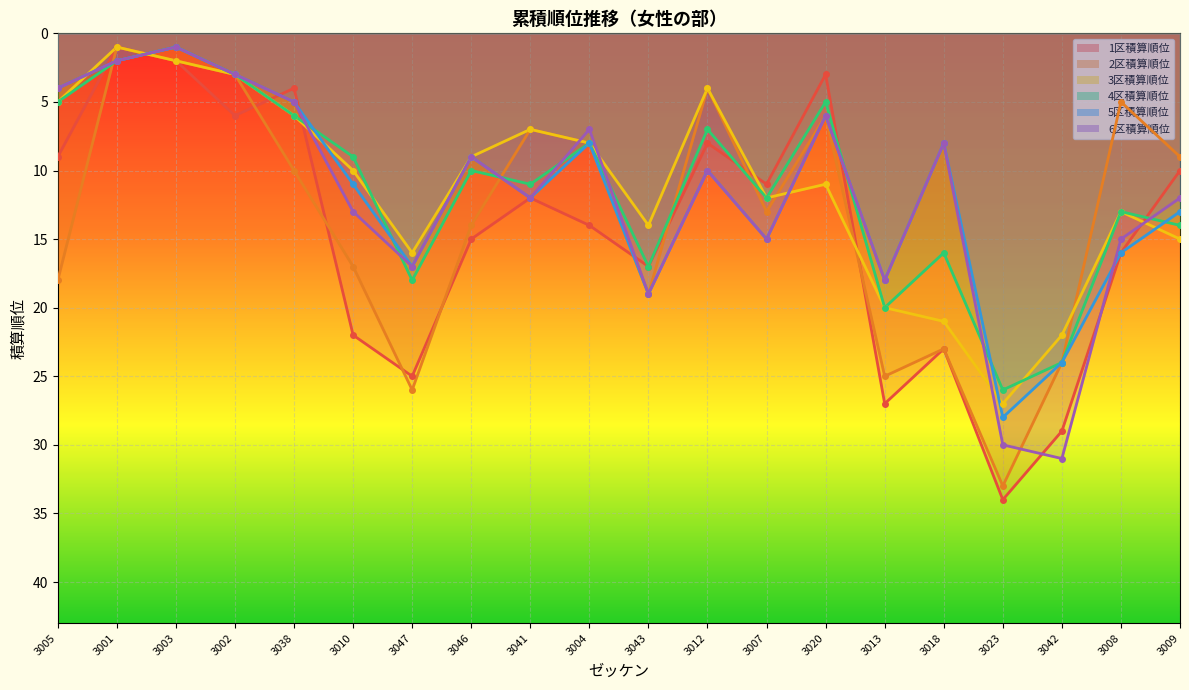

Which category has the lowest value across all series?

3001